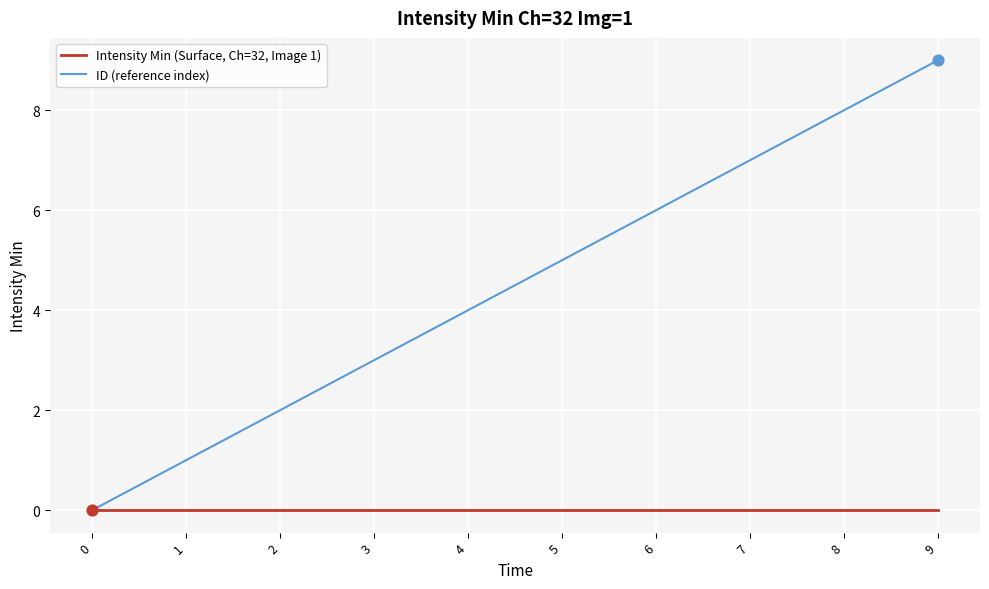

What are all the series names shown in the legend?

Intensity Min (Surface, Ch=32, Image 1), ID (reference index)